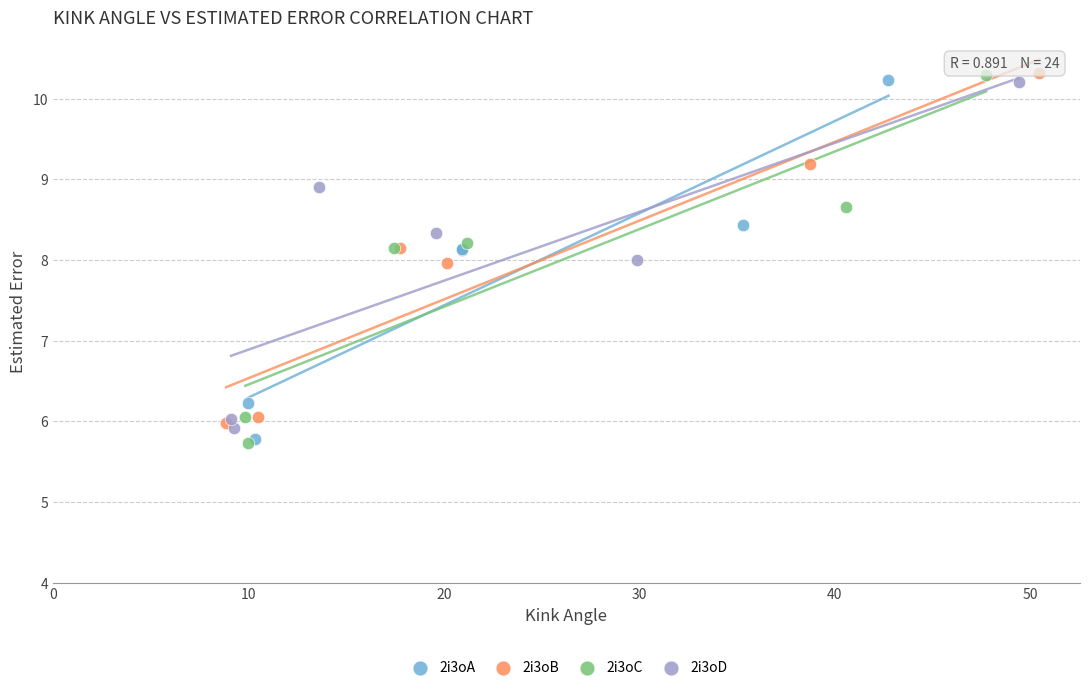

Which series has the widest spread of Y values?

2i3oC